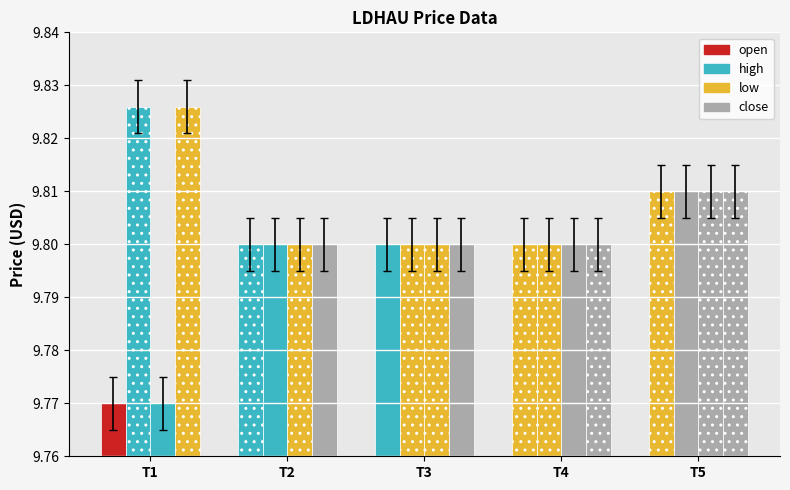

How many series are shown in this chart?

4